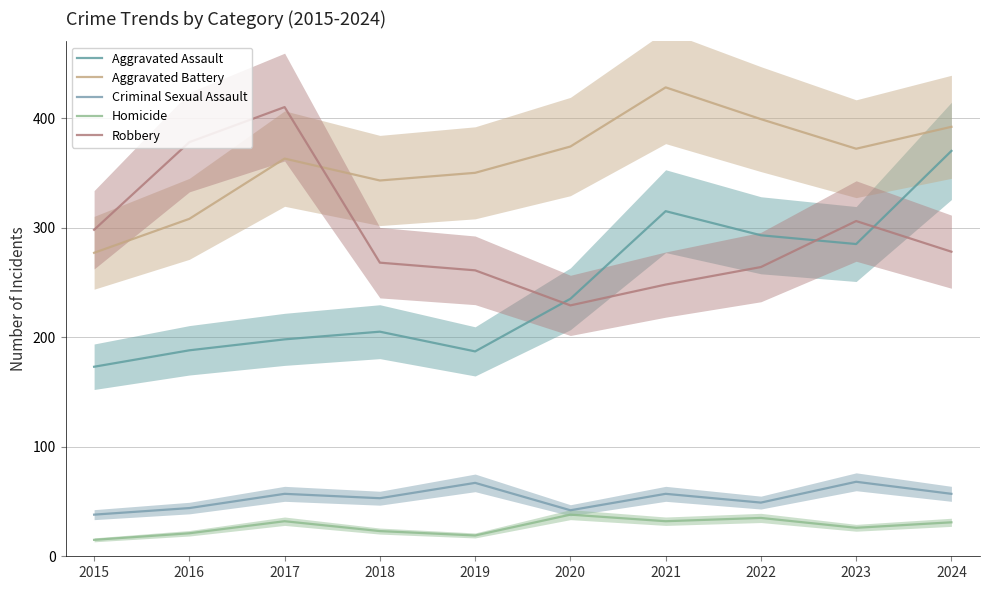

How many interior local valleys does the Aggravated Assault series have?

2